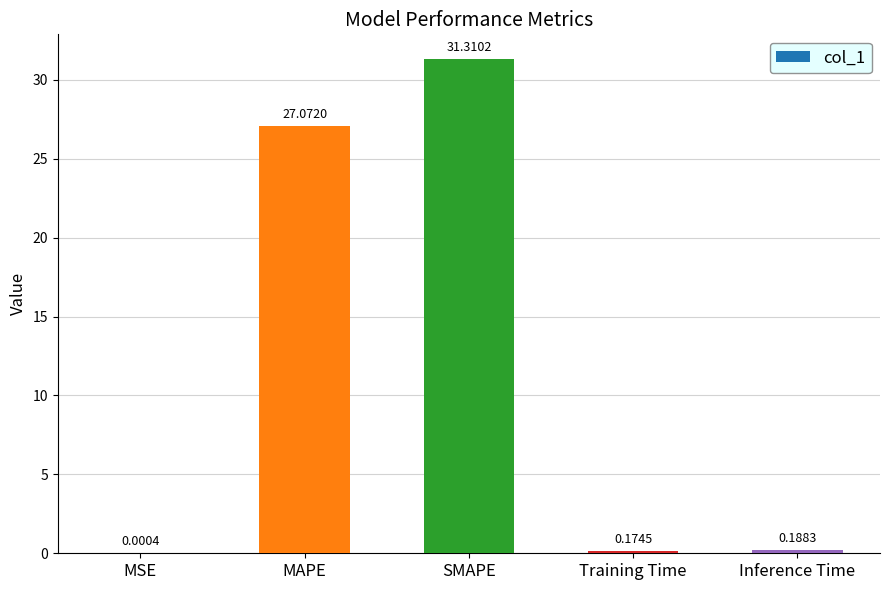

Where is the data nearest to the value 15?

MAPE